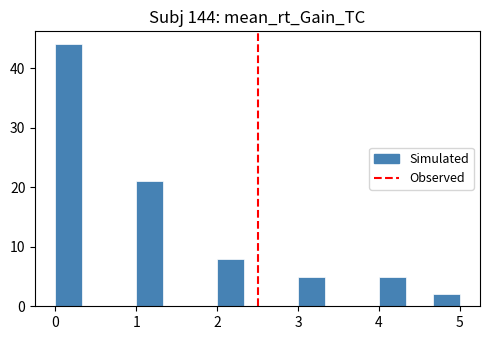

Read against the x-axis, roughly where is the centre of the tallest bar?

0.2